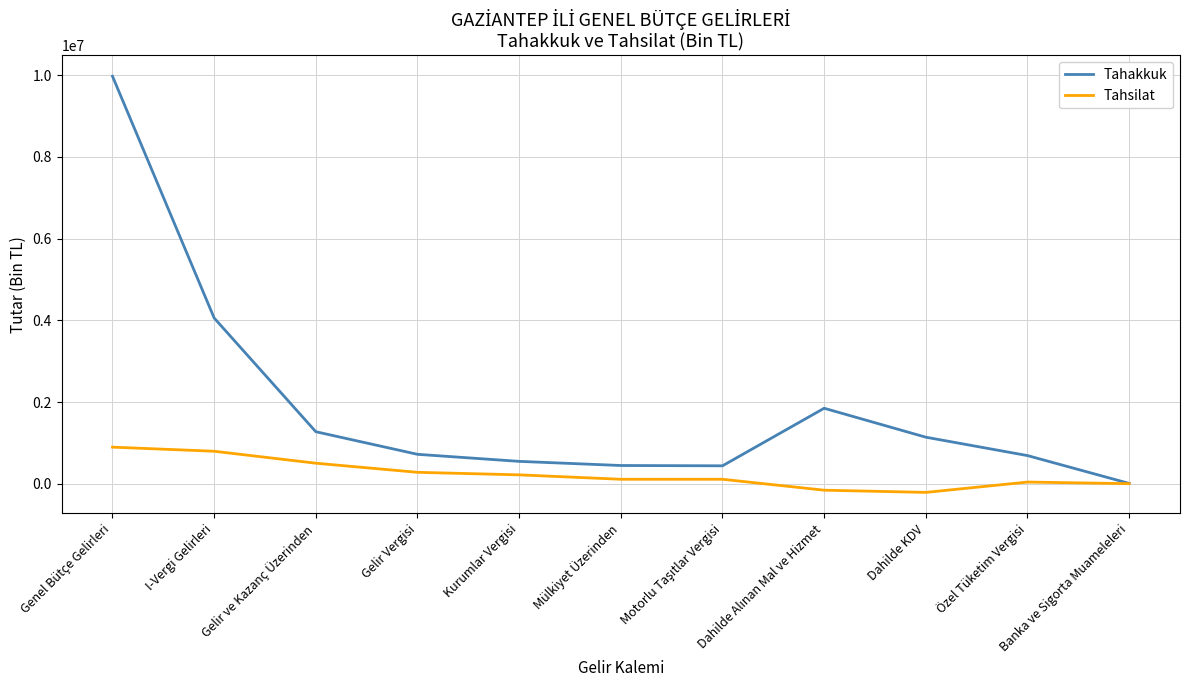

What is the difference between the highest and lowest values at I-Vergi Gelirleri?

3258302